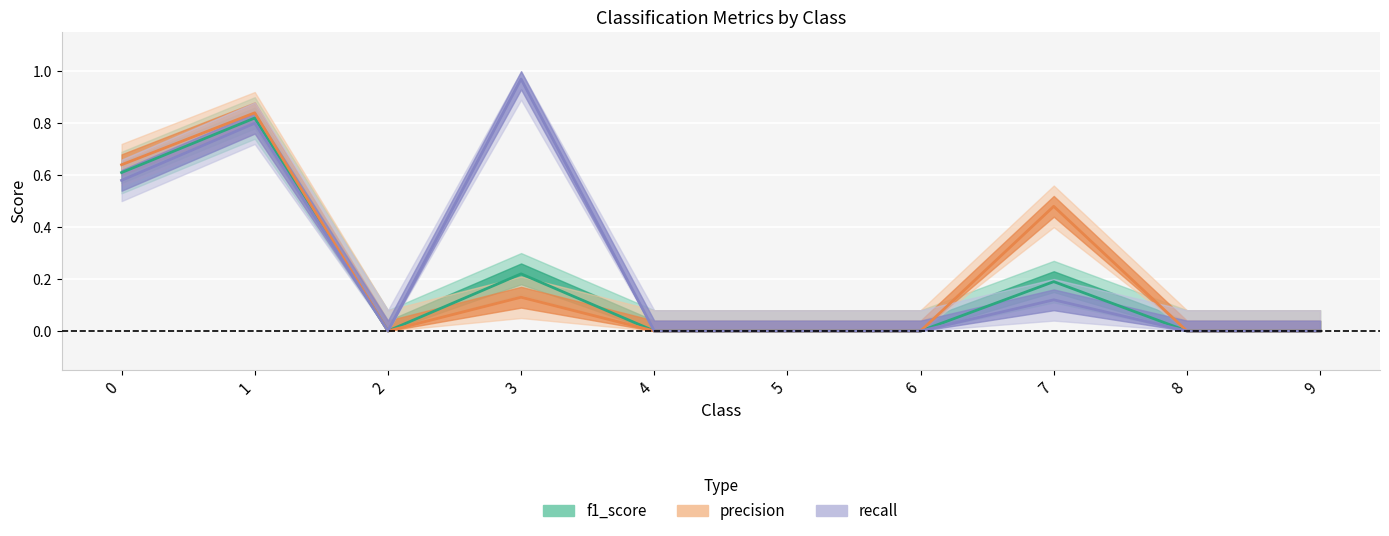

The f1_score series shows 0.3 at 5. True or false?

False